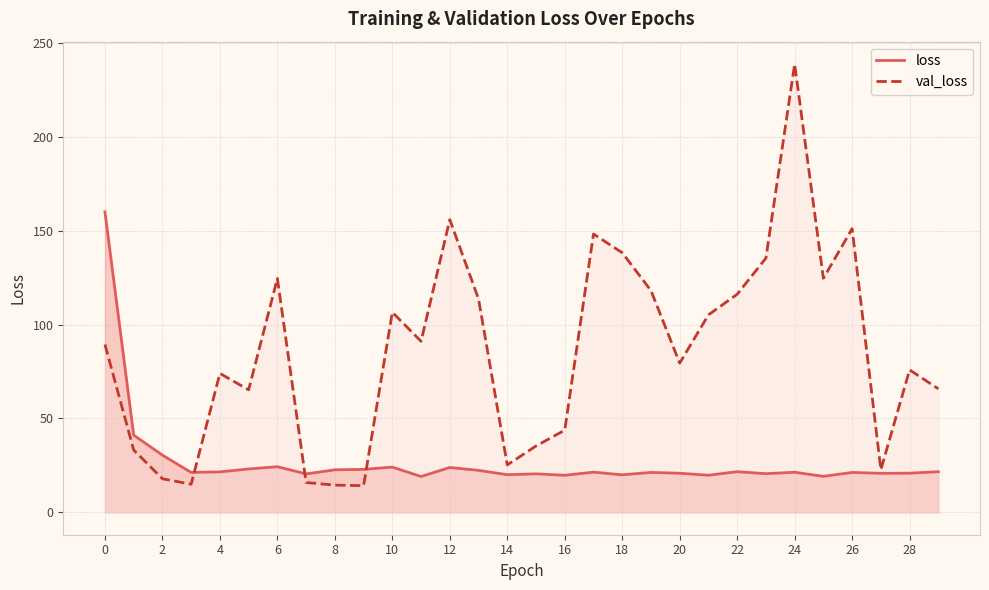

Reading left to right, what are all the values shown in this chart?

loss: 160.0	41.1	30.5	21.2	21.5	23.1	24.3	20.5	22.7	22.9	24.1	19.1	23.9	22.3	20.0	20.5	19.7	21.4	20.0	21.3	20.8	19.7	21.6	20.6	21.3	19.2	21.2	20.8	20.8	21.6
val_loss: 89.4	33.2	17.9	15.0	74.0	65.2	124.6	15.9	14.5	14.2	106.6	91.1	155.9	113.7	25.3	35.3	43.7	148.2	138.3	118.1	79.5	105.2	116.1	135.4	238.8	124.7	151.1	22.7	75.9	65.8